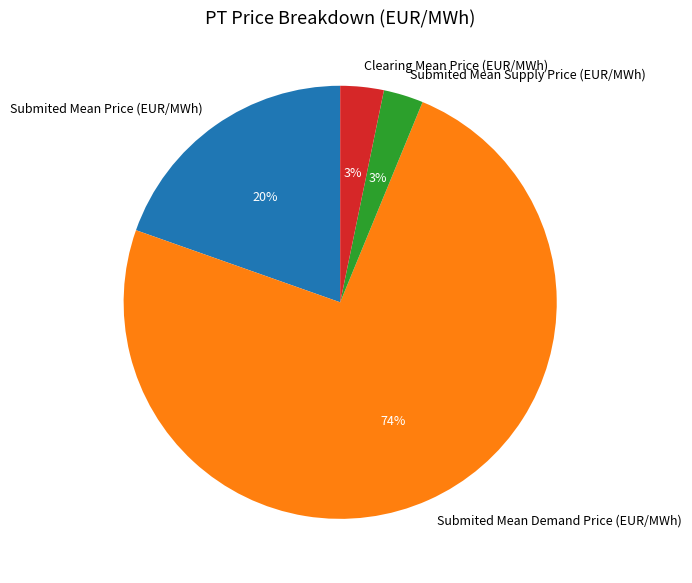

How many segments does this pie chart have?

4